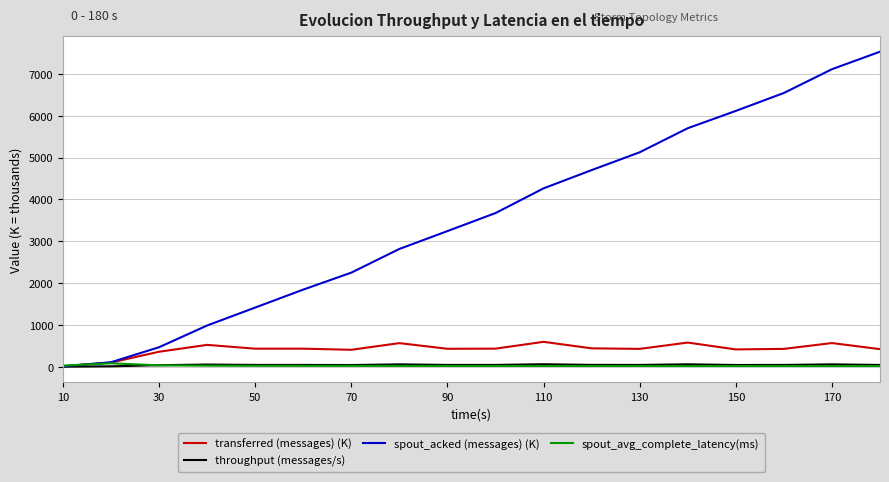

Which series has the widest spread of values?

spout_acked (messages) (K)